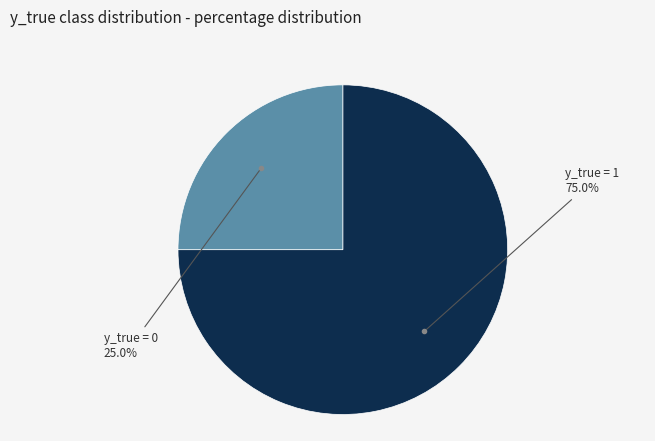

To the nearest percent, what percentage of the pie is y_true = 0?

25%